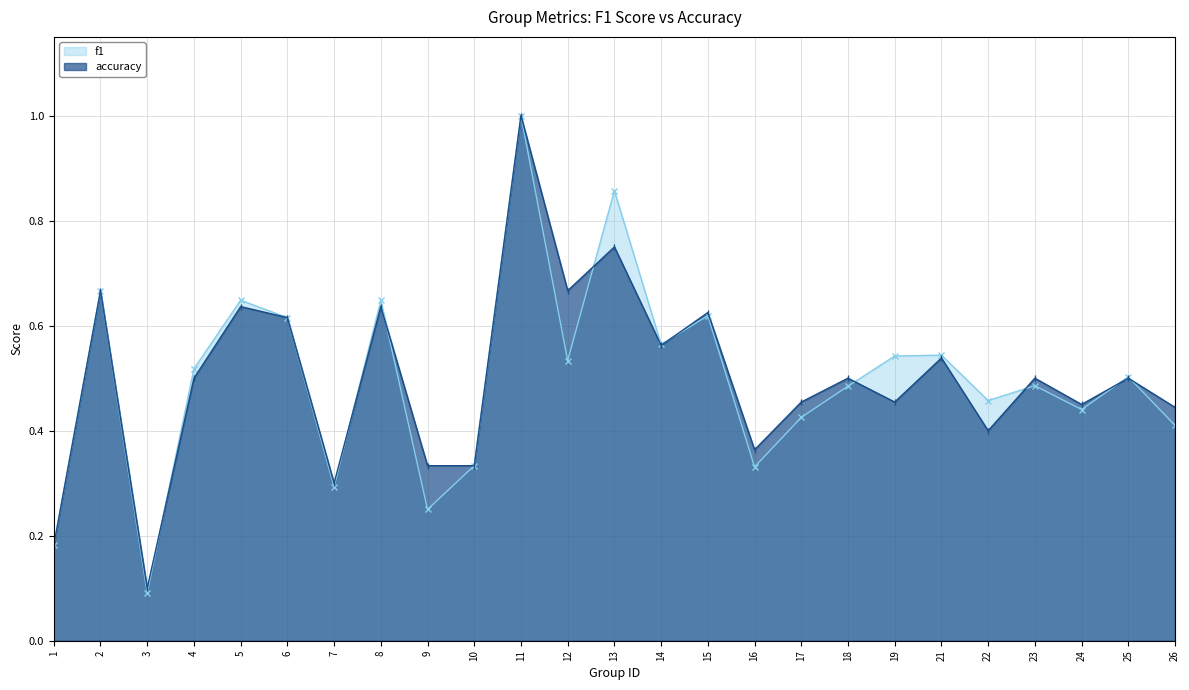

Is the value of f1 at 8 greater than the value of accuracy at 16?

Yes